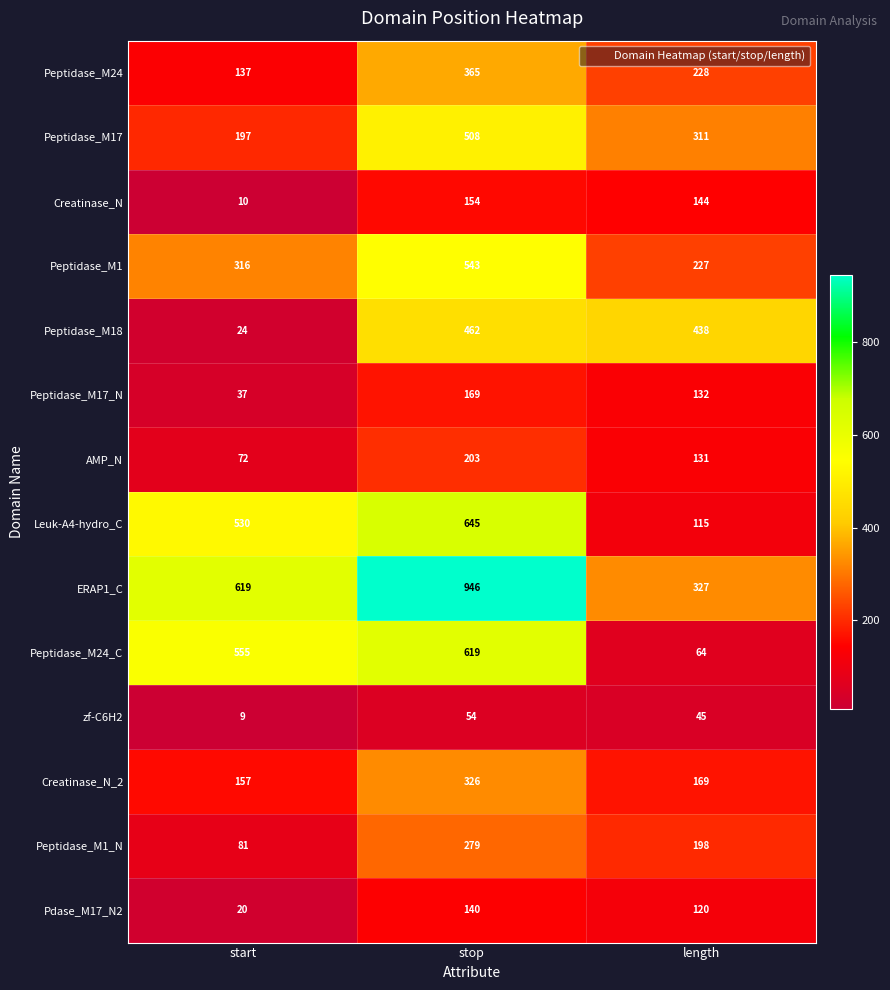

True or false: Peptidase_M18 has a value of 670 at stop.

False